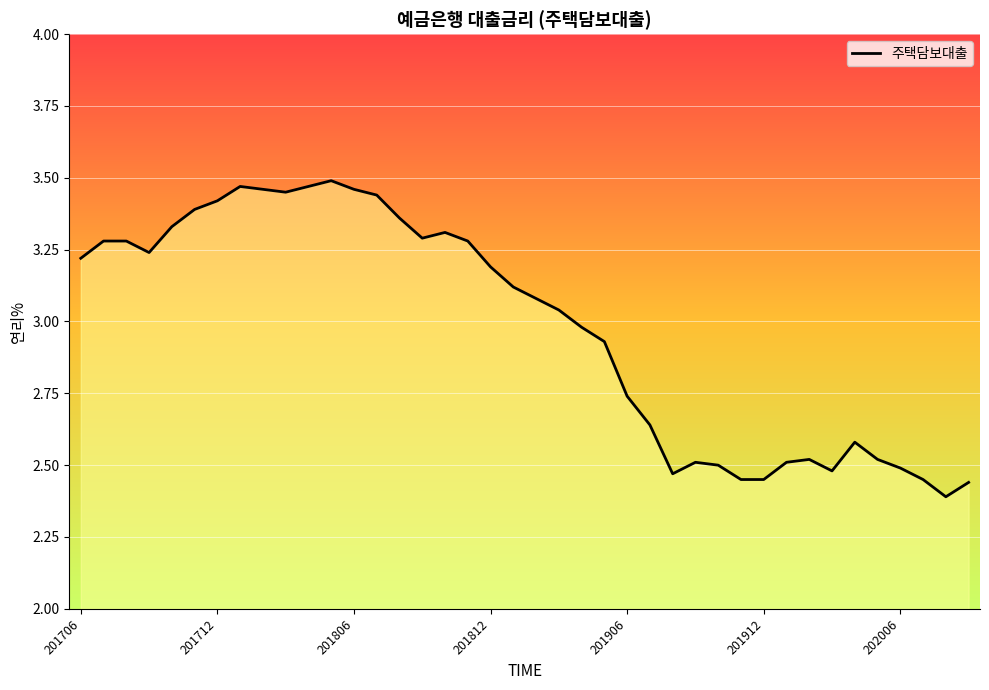

What is the difference between the maximum and minimum values?

1.1